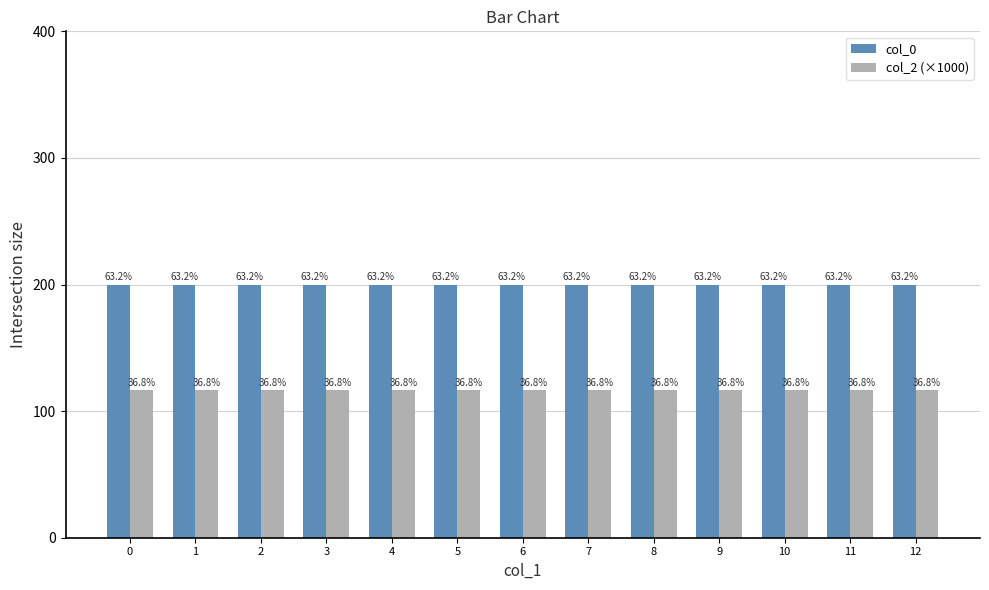

Is it true that col_2 (×1000) equals 25.5 at 7?

False